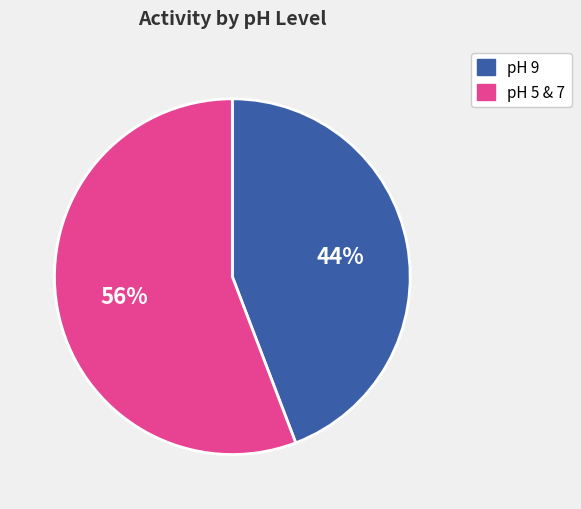

To the nearest percent, what is the average slice percentage?

50%